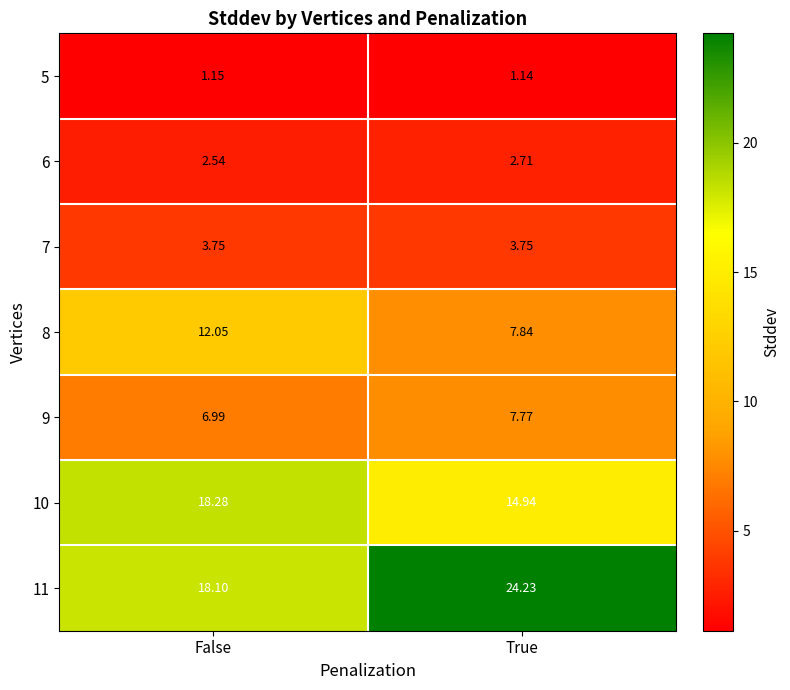

Which category has the highest value across all series?

True